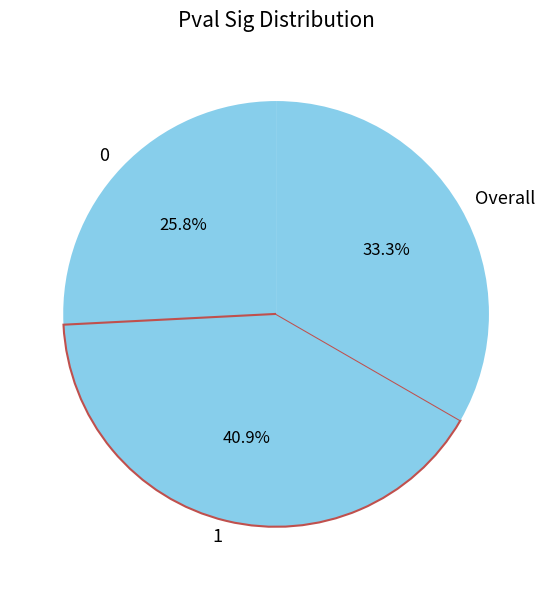

Is the sum of 0 and Overall greater than half?

Yes